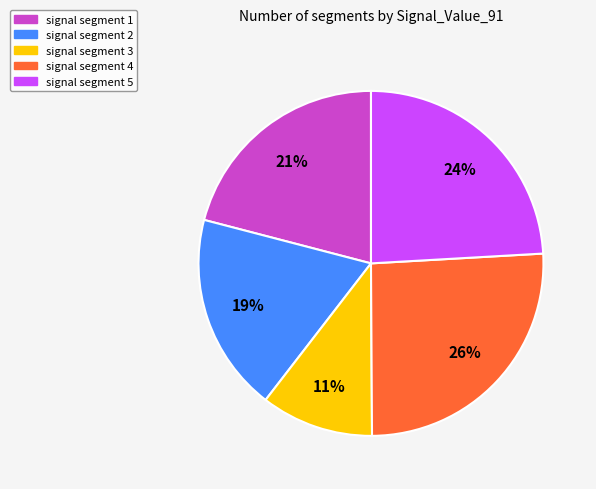

Does any single category account for the majority?

No